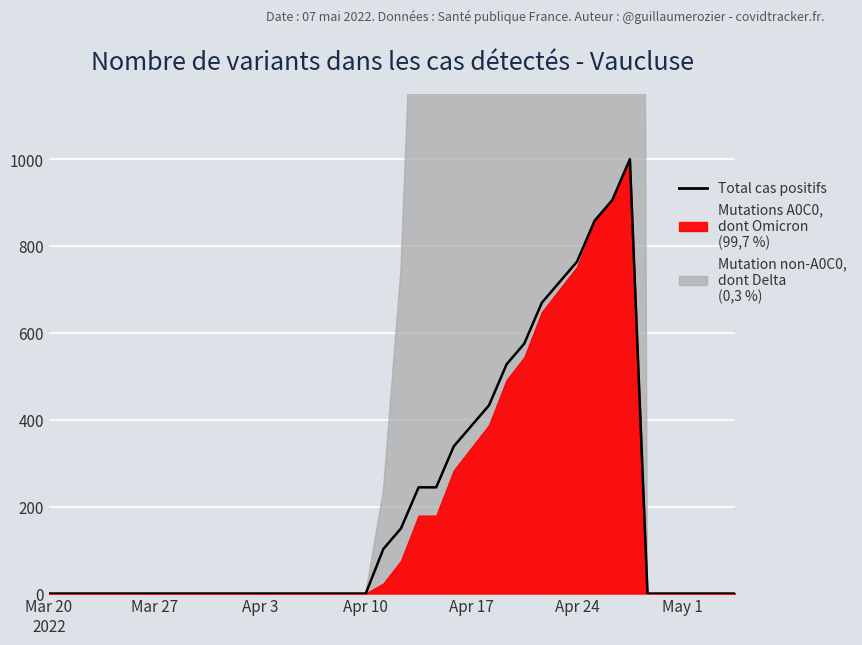

What is the maximum value shown in the chart?

1000.0